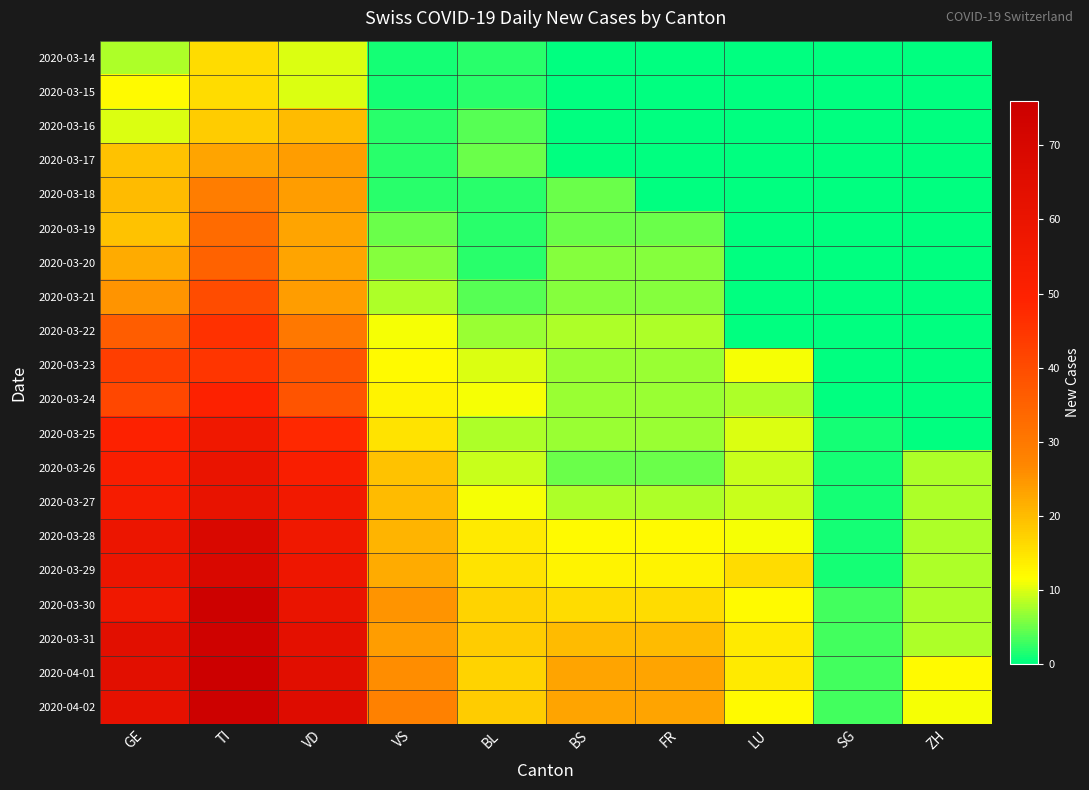

What is the spread (max minus min) of values at VS?

27